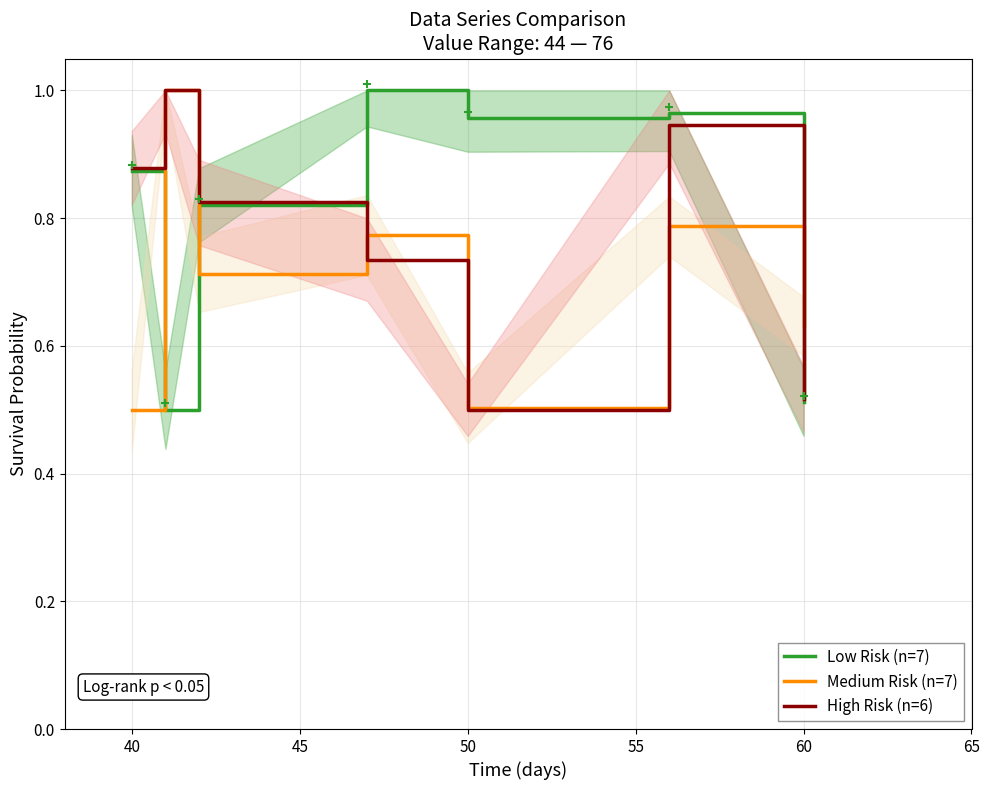

Is it true that Medium Risk (n=7) equals 1.4 at 40?

False